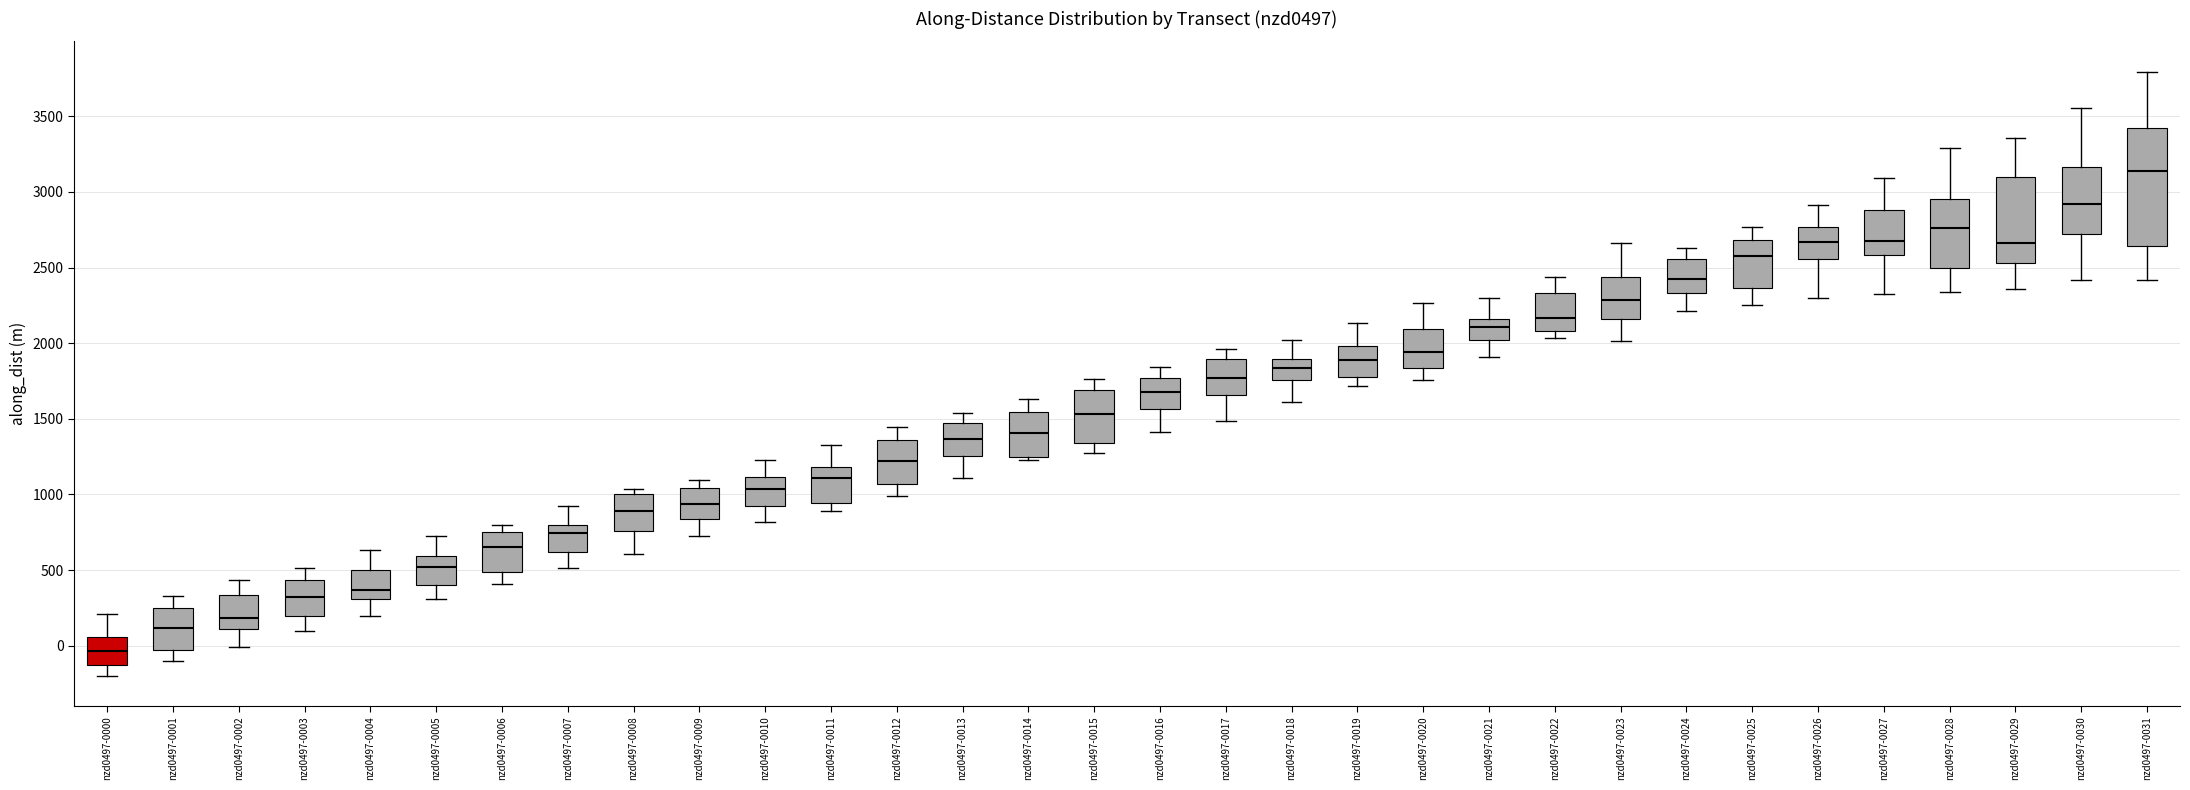

Reading left to right, transcribe this box plot: for each box, give where its median line is, the range the box spans, and where its two whiskers end, as read against the y-axis. The values are not printed on the chart, so give them approximately, as read against the axis.

nzd0497-0000: median -50, box -150 to 50, whiskers -200 to 200
nzd0497-0001: median 100, box -50 to 250, whiskers -100 to 350
nzd0497-0002: median 200, box 100 to 350, whiskers 0 to 450
nzd0497-0003: median 300, box 200 to 450, whiskers 100 to 500
nzd0497-0004: median 350, box 300 to 500, whiskers 200 to 650
nzd0497-0005: median 500, box 400 to 600, whiskers 300 to 750
nzd0497-0006: median 650, box 500 to 750, whiskers 400 to 800
nzd0497-0007: median 750, box 600 to 800, whiskers 500 to 900
nzd0497-0008: median 900, box 750 to 1000, whiskers 600 to 1050
nzd0497-0009: median 950, box 850 to 1050, whiskers 750 to 1100
nzd0497-0010: median 1050, box 900 to 1100, whiskers 800 to 1250
nzd0497-0011: median 1100, box 950 to 1200, whiskers 900 to 1350
nzd0497-0012: median 1200, box 1050 to 1350, whiskers 1000 to 1450
nzd0497-0013: median 1350, box 1250 to 1450, whiskers 1100 to 1550
nzd0497-0014: median 1400, box 1250 to 1550, whiskers 1250 (just below the box's lower edge) to 1650
nzd0497-0015: median 1550, box 1350 to 1700, whiskers 1300 to 1750
nzd0497-0016: median 1700, box 1550 to 1750, whiskers 1400 to 1850
nzd0497-0017: median 1750, box 1650 to 1900, whiskers 1500 to 1950
nzd0497-0018: median 1850, box 1750 to 1900, whiskers 1600 to 2000
nzd0497-0019: median 1900, box 1750 to 2000, whiskers 1700 to 2150
nzd0497-0020: median 1950, box 1850 to 2100, whiskers 1750 to 2250
nzd0497-0021: median 2100, box 2000 to 2150, whiskers 1900 to 2300
nzd0497-0022: median 2150, box 2100 to 2350, whiskers 2050 to 2450
nzd0497-0023: median 2300, box 2150 to 2450, whiskers 2000 to 2650
nzd0497-0024: median 2450, box 2350 to 2550, whiskers 2200 to 2650
nzd0497-0025: median 2550, box 2350 to 2700, whiskers 2250 to 2750
nzd0497-0026: median 2650, box 2550 to 2750, whiskers 2300 to 2900
nzd0497-0027: median 2700, box 2600 to 2900, whiskers 2300 to 3100
nzd0497-0028: median 2750, box 2500 to 2950, whiskers 2350 to 3300
nzd0497-0029: median 2650, box 2550 to 3100, whiskers 2350 to 3350
nzd0497-0030: median 2900, box 2700 to 3150, whiskers 2400 to 3550
nzd0497-0031: median 3150, box 2650 to 3400, whiskers 2400 to 3800